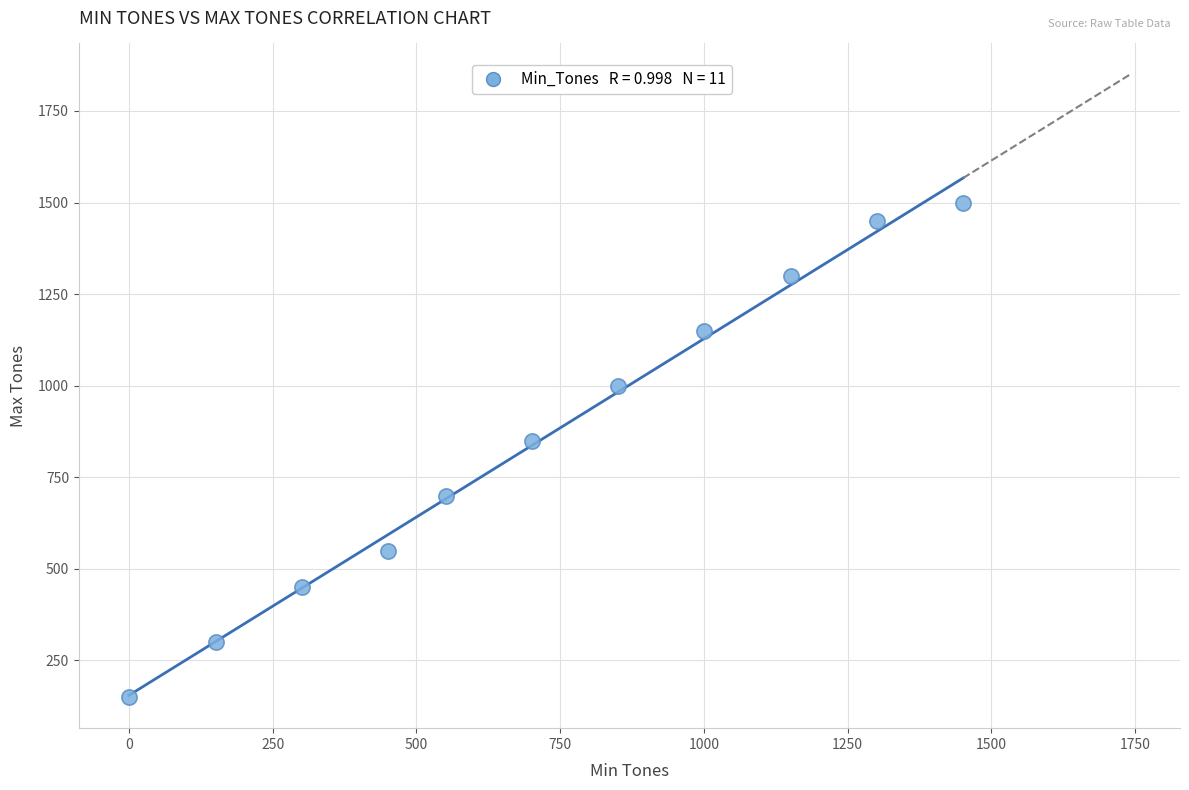

What Y value in the scatter plot is closest to 825?

850